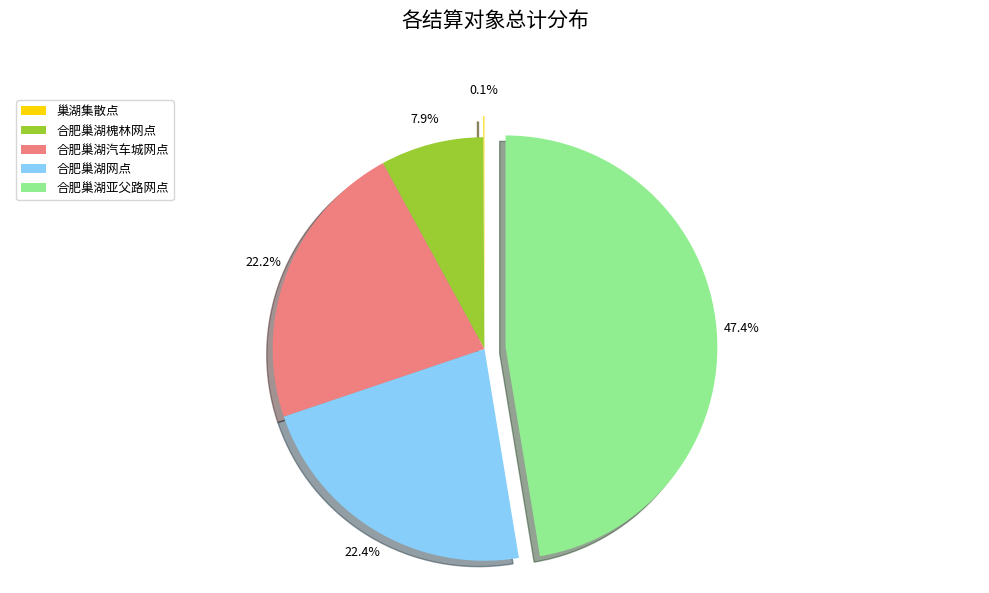

To the nearest percent, what is the average slice percentage?

20%